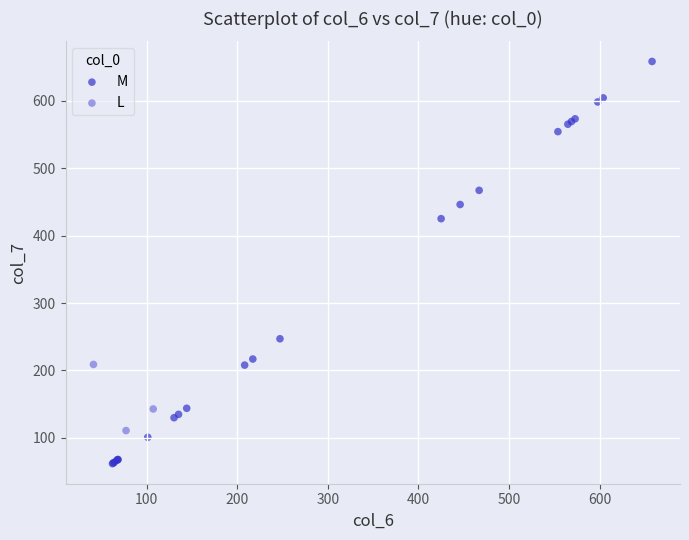

Which series reaches the minimum Y coordinate?

M